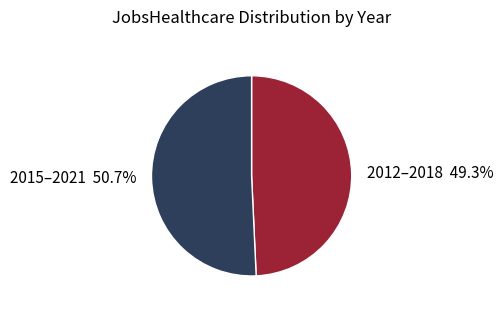

What is the ratio of the value at 2012–2018 49.3% to the value at 2015–2021 50.7%?

1.0